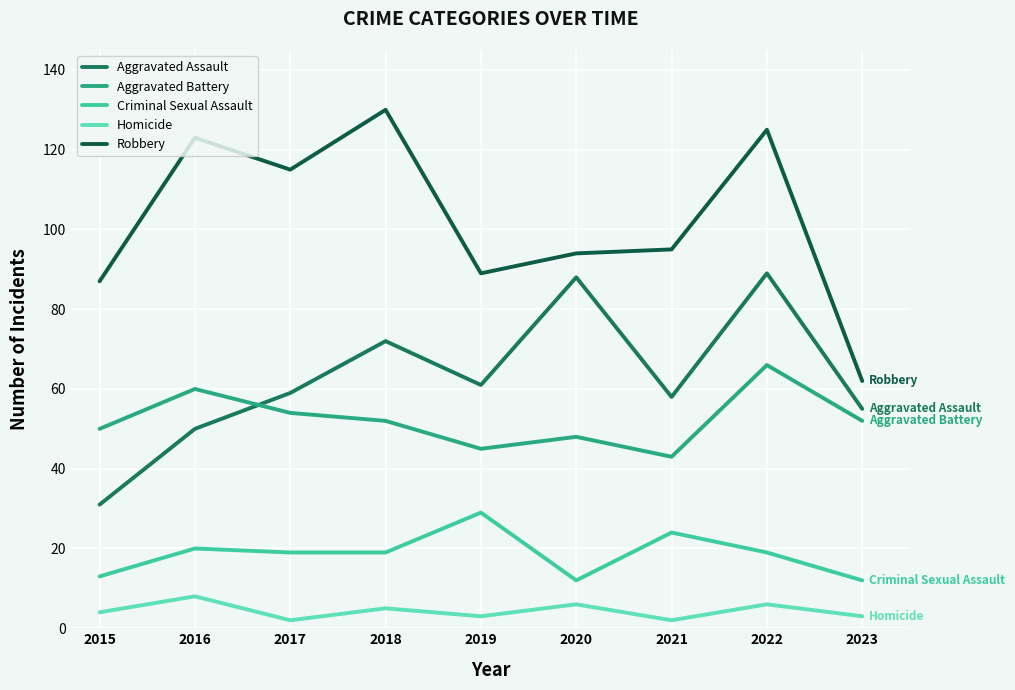

True or false: Aggravated Battery has a value of 35 at 2022.

False